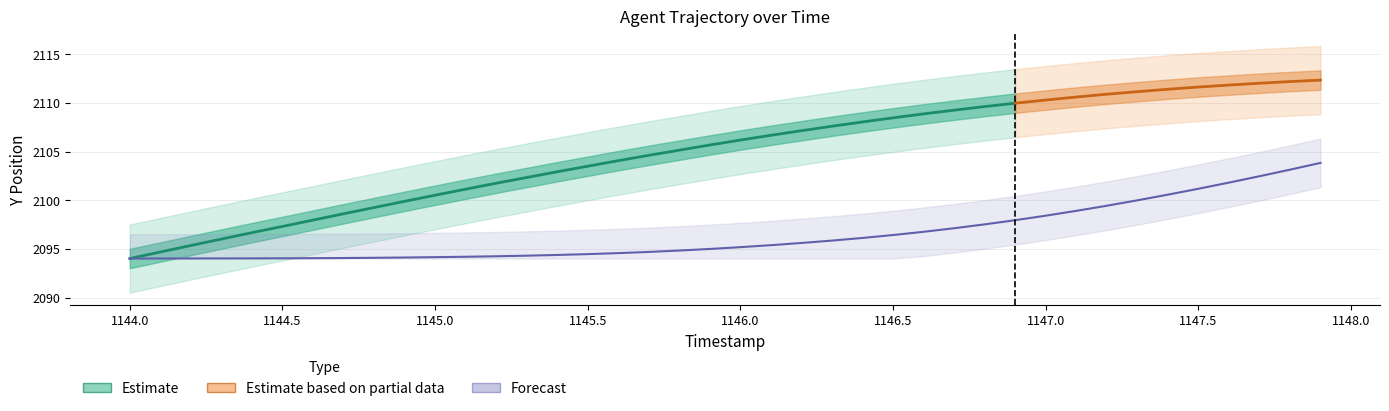

What is the value of the 29th point from the left?

2097.5